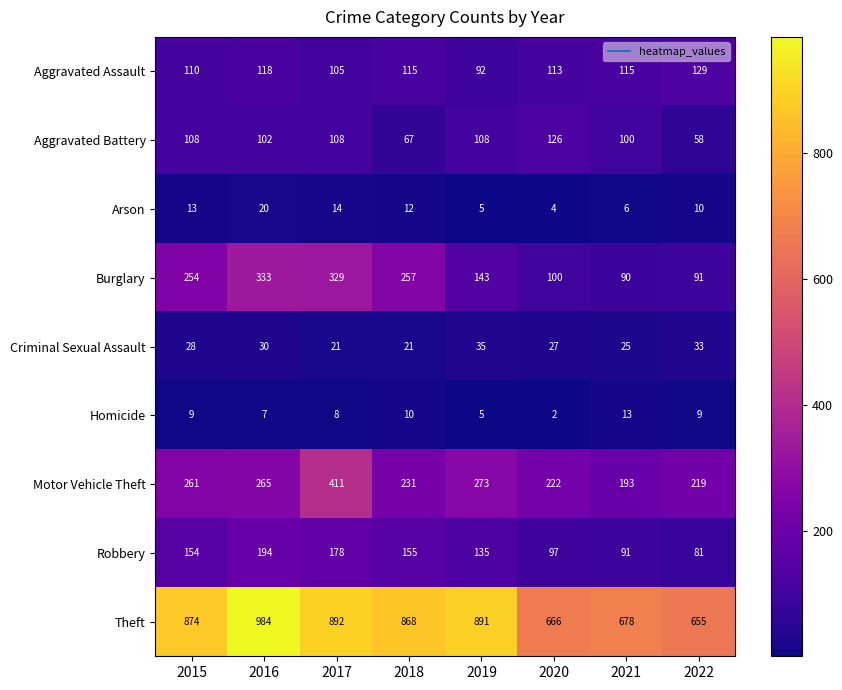

Rank the series at 2018 from lowest to highest value.

Homicide, Arson, Criminal Sexual Assault, Aggravated Battery, Aggravated Assault, Robbery, Motor Vehicle Theft, Burglary, Theft